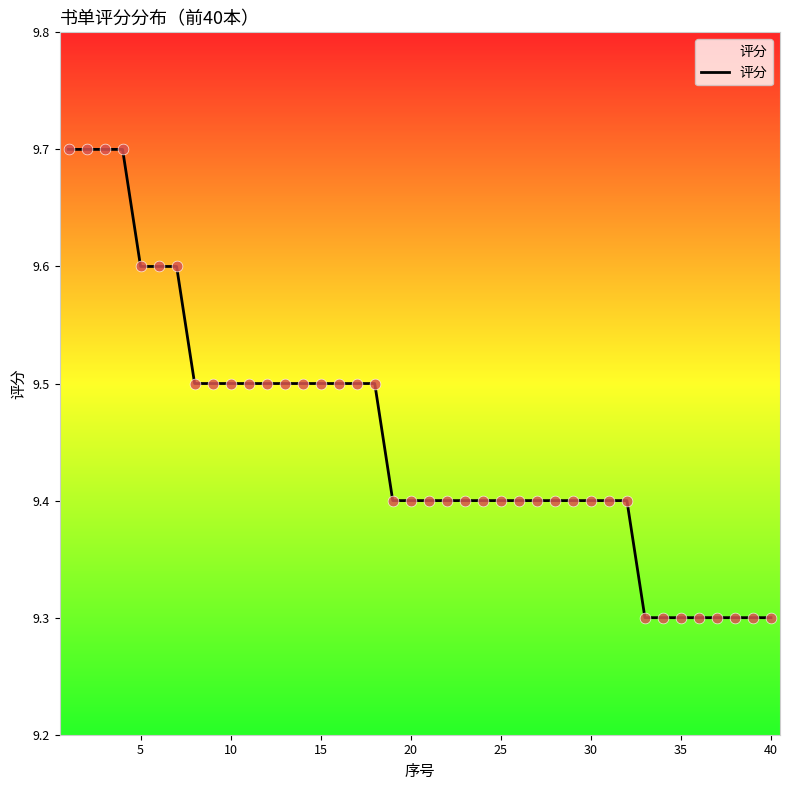

What is the greatest value displayed?

9.7